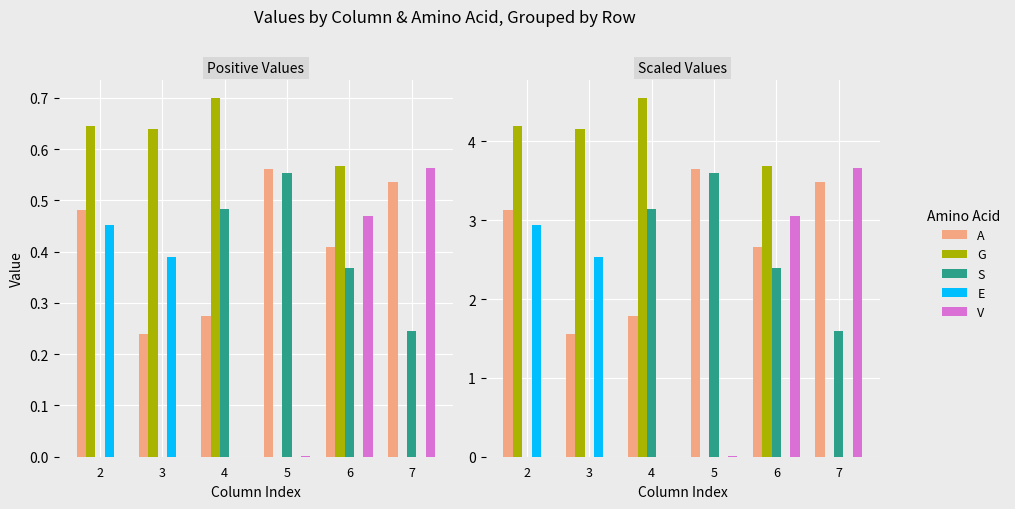

Where is A nearest to the value 2?

4